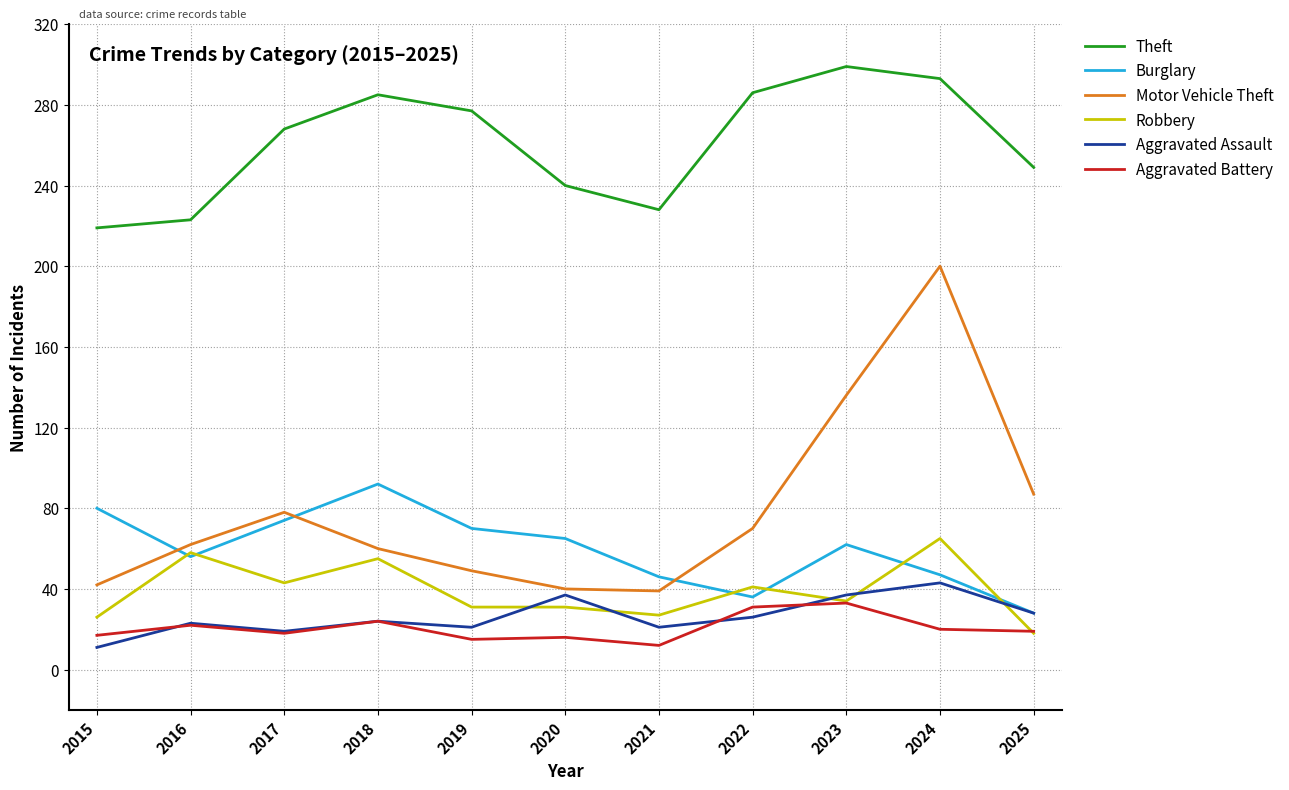

At which category does Motor Vehicle Theft reach its first local peak?

2017